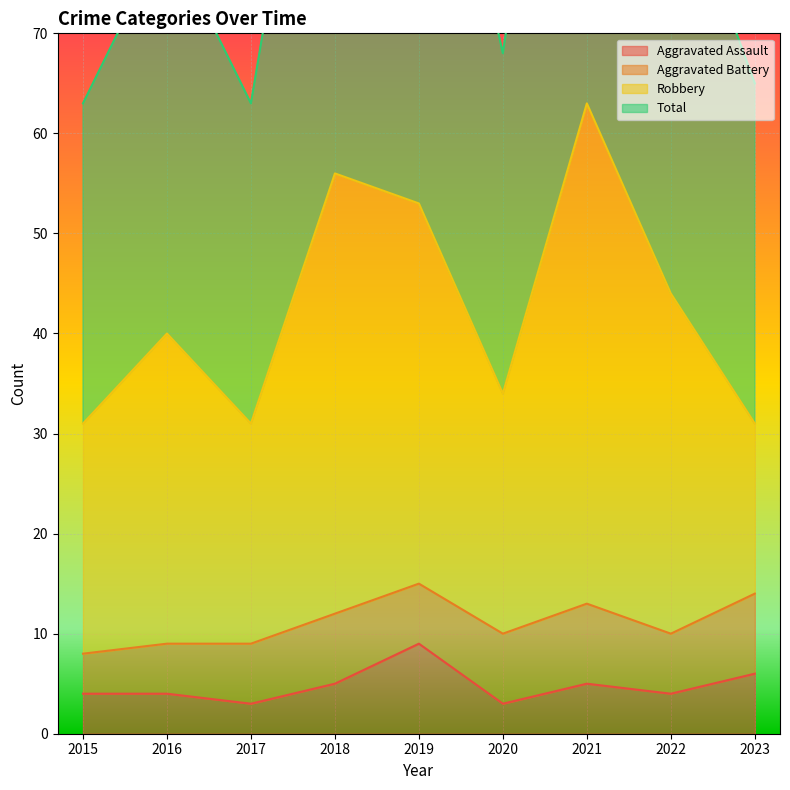

What is the sum of the Total values at 2019 and 2020?

174